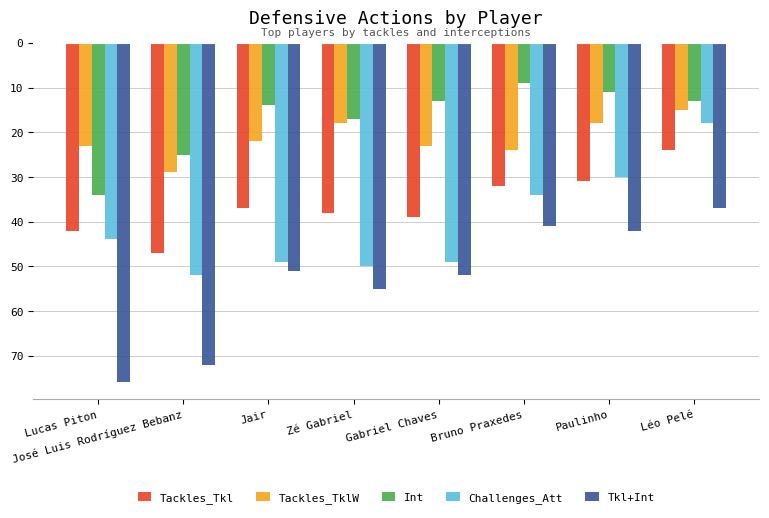

At which label is Tackles_Tkl closest to -35?

Jair